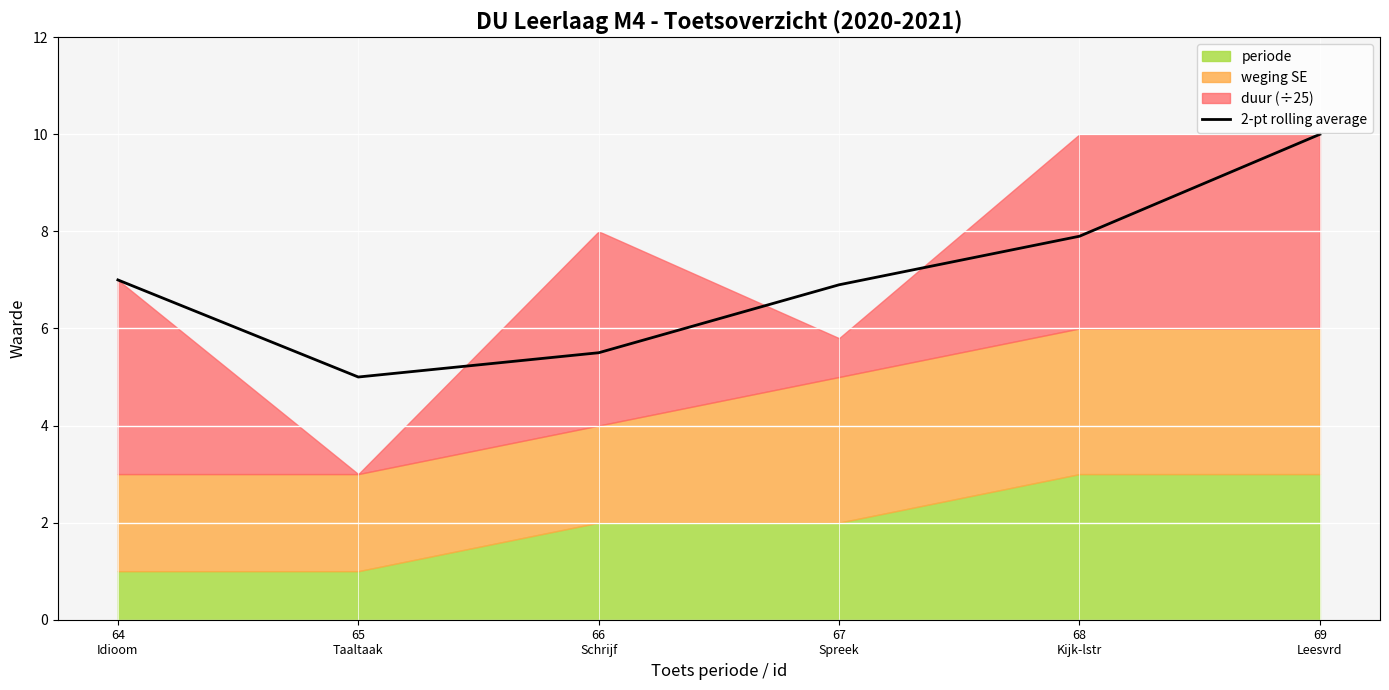

What is the label of the 5th point from the left?

68
Kijk-lstr